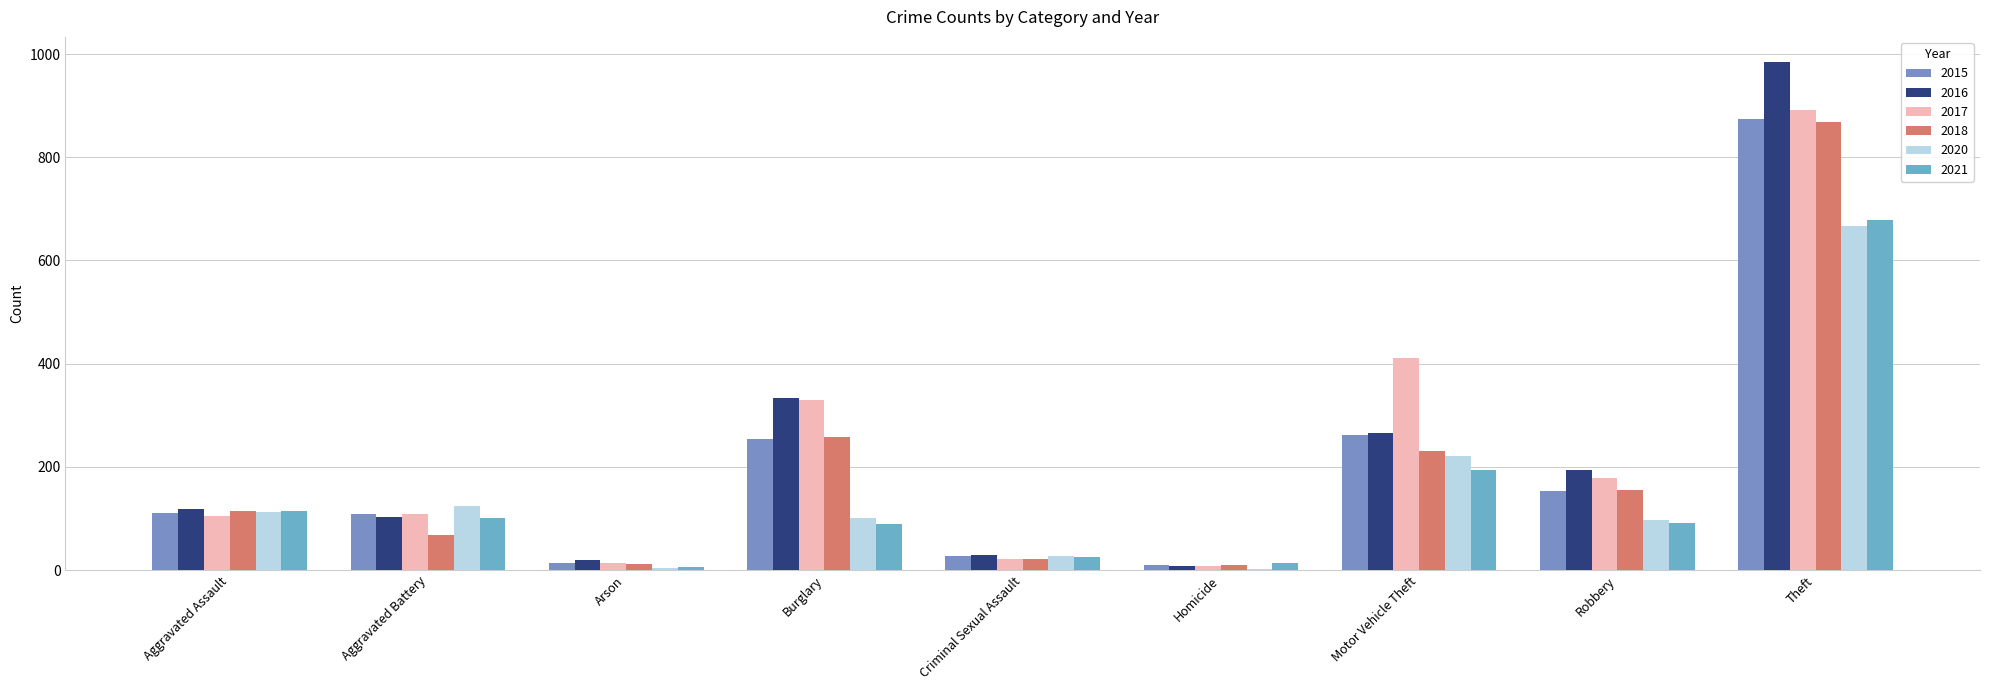

What is the value of the 2021 bar at the 3rd from the left?

6